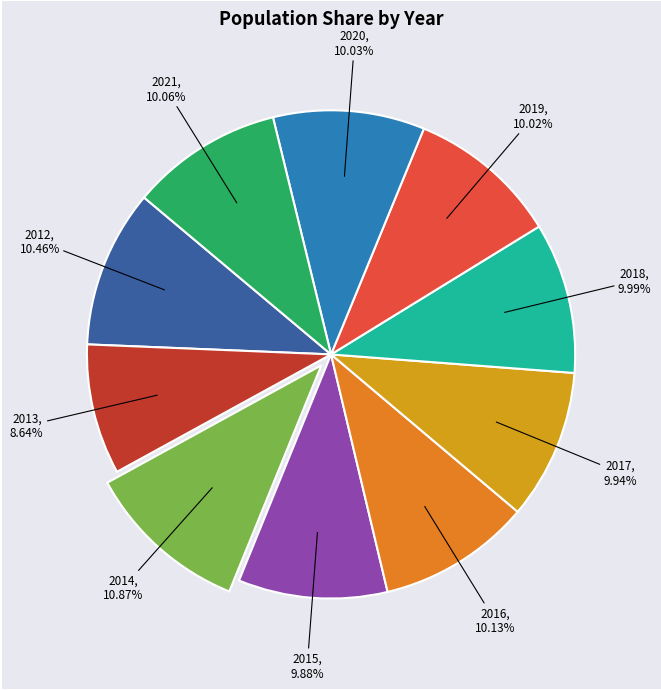

How many slices are in this pie chart?

10